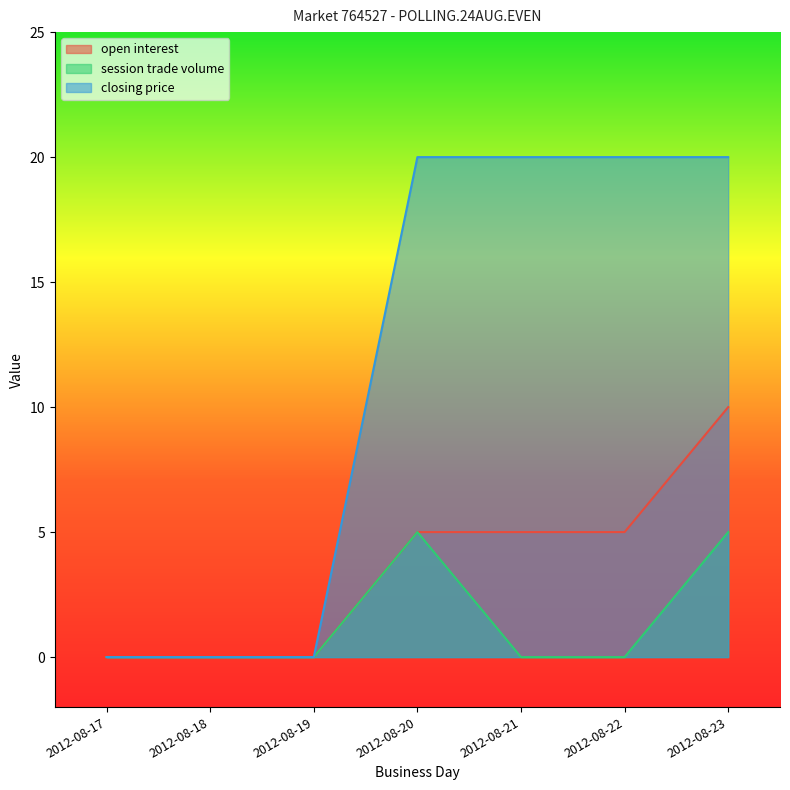

Reading left to right, transcribe all the data shown in this chart.

open interest: 0	0	0	5	5	5	10
session trade volume: 0	0	0	5	0	0	5
closing price: 0	0	0	20	20	20	20